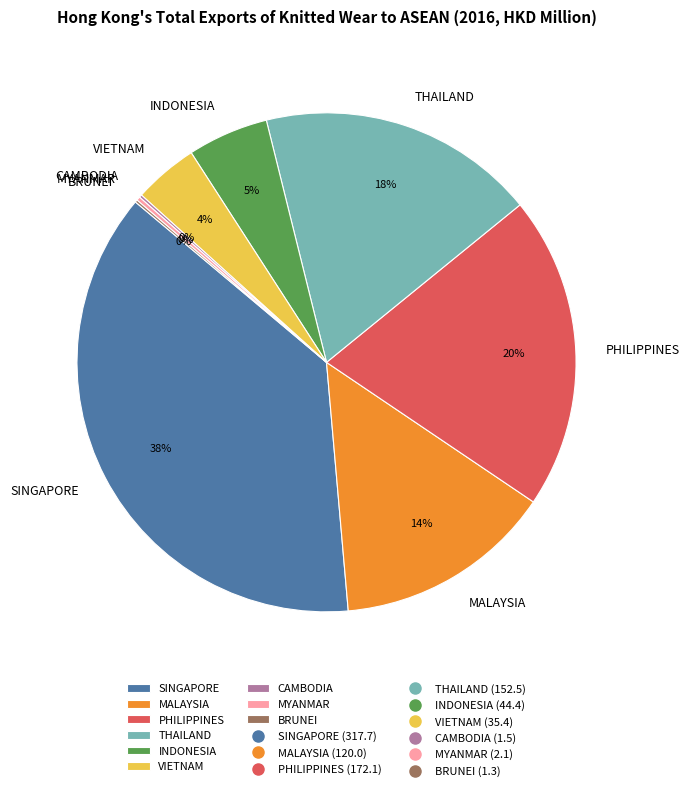

Does THAILAND account for over 50% of the chart?

No